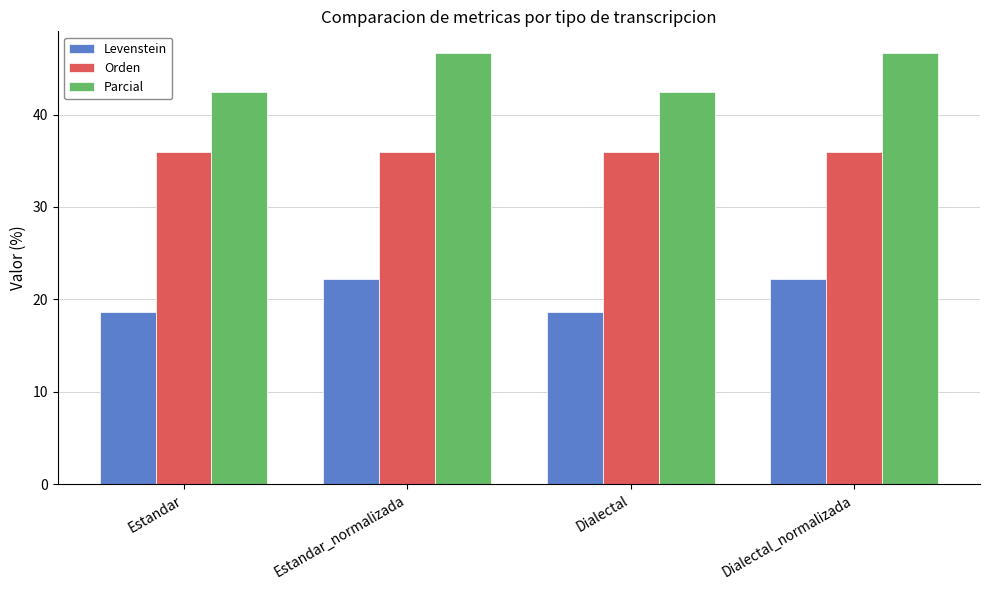

Which series has the widest spread of values?

Parcial